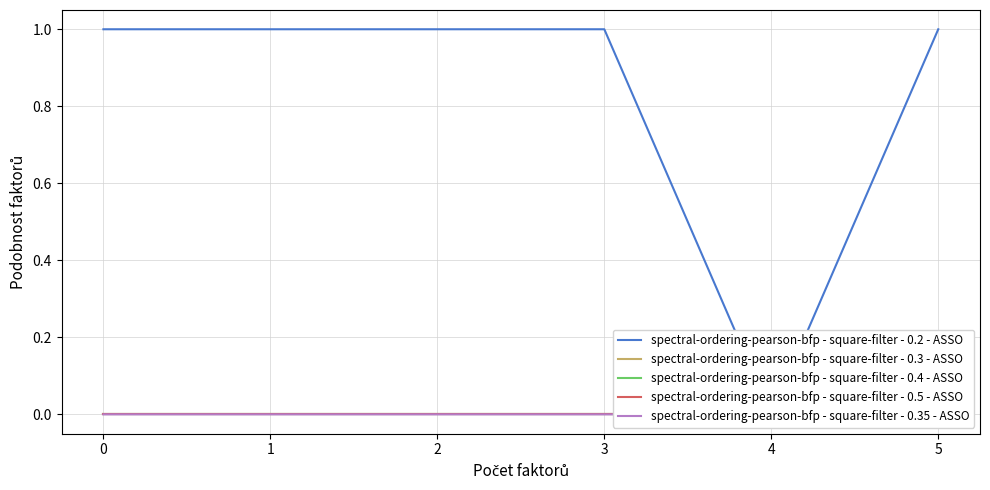

True or false: spectral-ordering-pearson-bfp - square-filter - 0.3 - ASSO and spectral-ordering-pearson-bfp - square-filter - 0.35 - ASSO cross at least once.

False